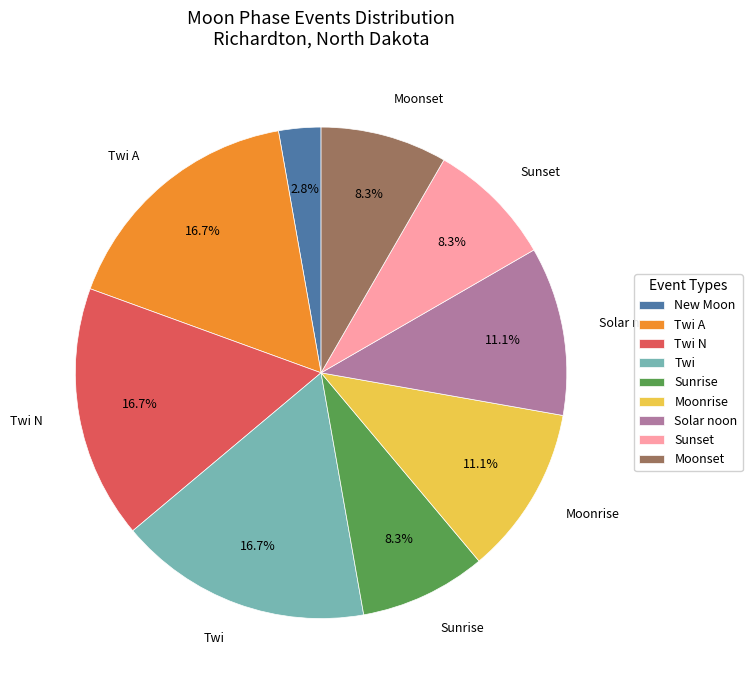

Combined, do Moonrise and Twi N account for over 50%?

No